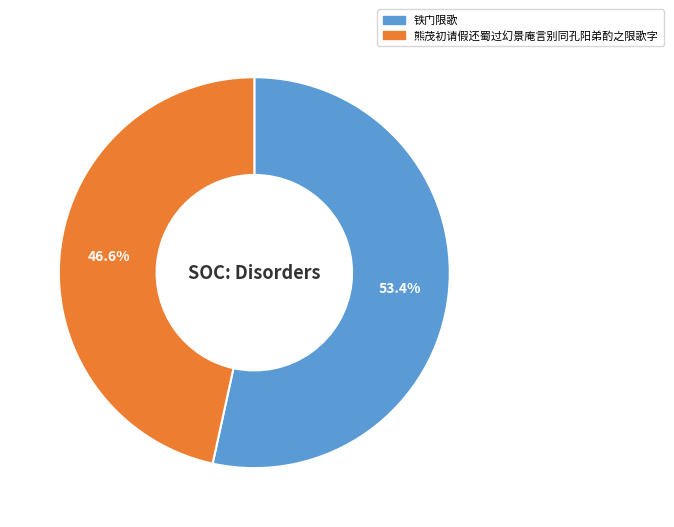

What is the ratio of the value at 铁门限歌 to the value at 熊茂初请假还蜀过幻景庵言别同孔阳弟酌之限歌字?

1.1